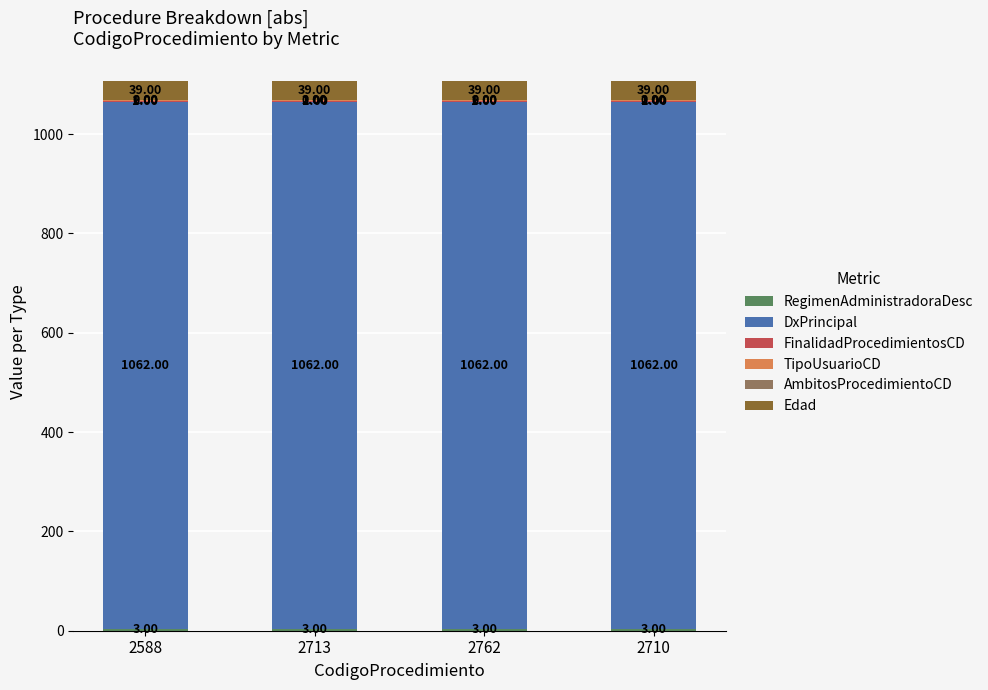

What is the total value across all series at 2762?

1107